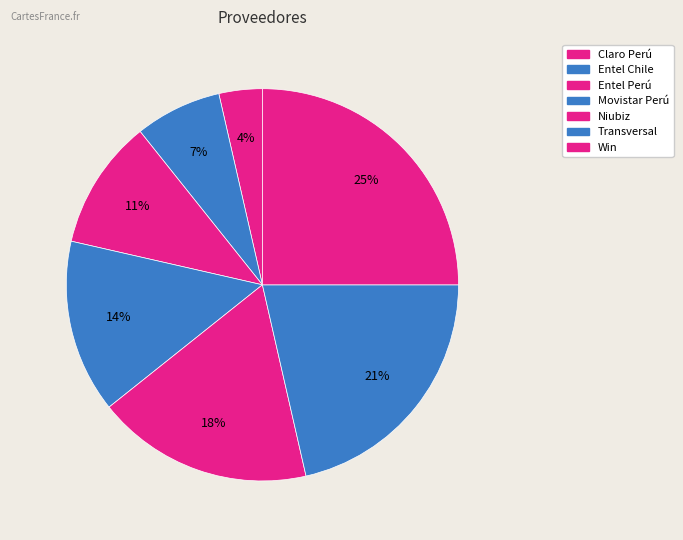

How many slices are in this pie chart?

7